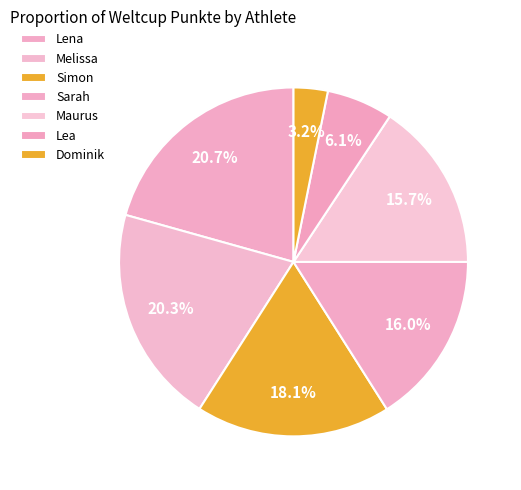

How many segments does this pie chart have?

7